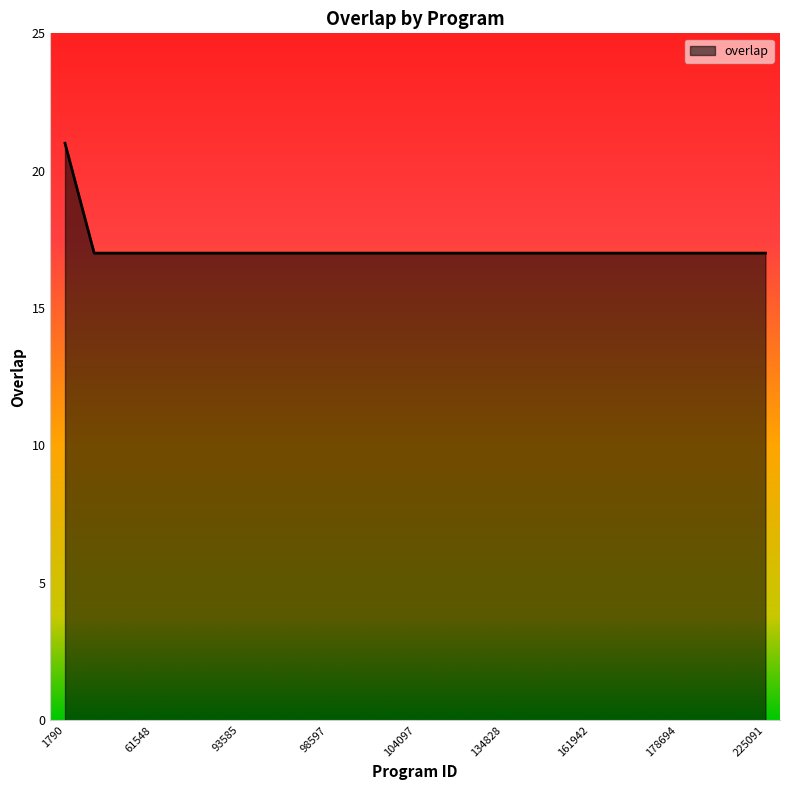

What is the greatest value displayed?

21